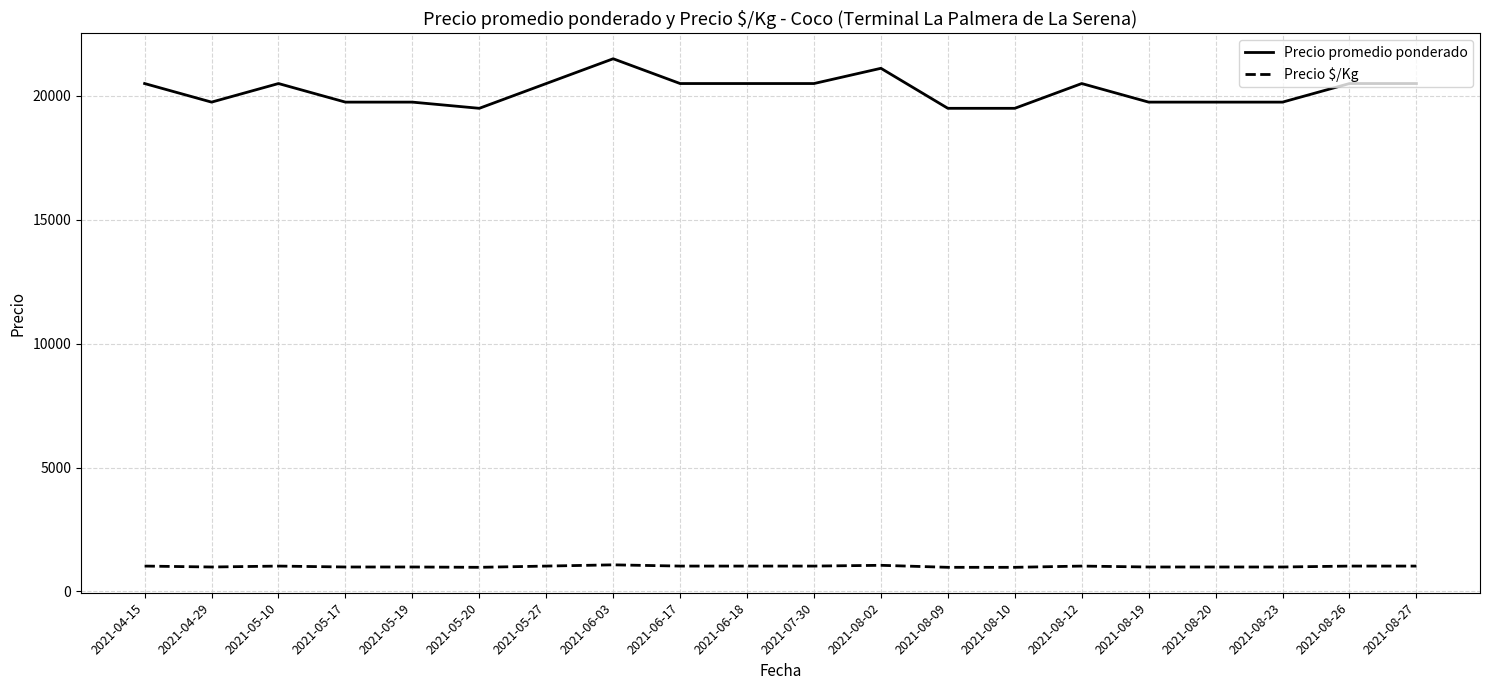

True or false: Precio $/Kg and Precio promedio ponderado cross at least once.

False